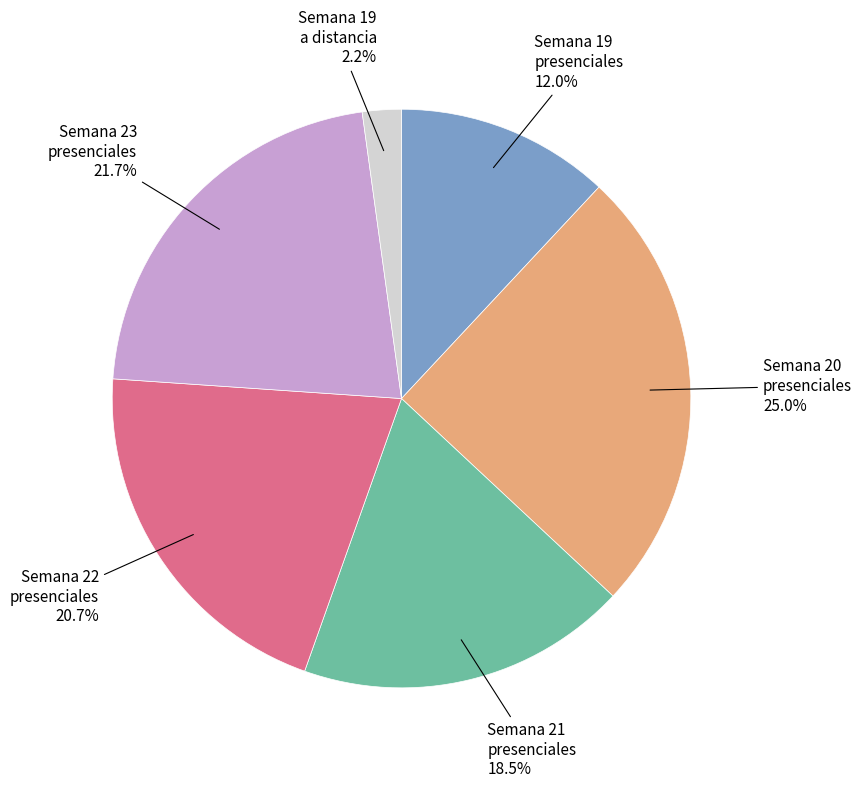

Does any single category account for the majority?

No